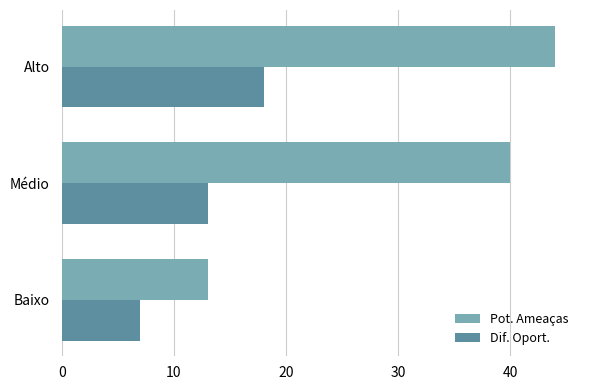

At which category is the sum across all series the highest?

Alto